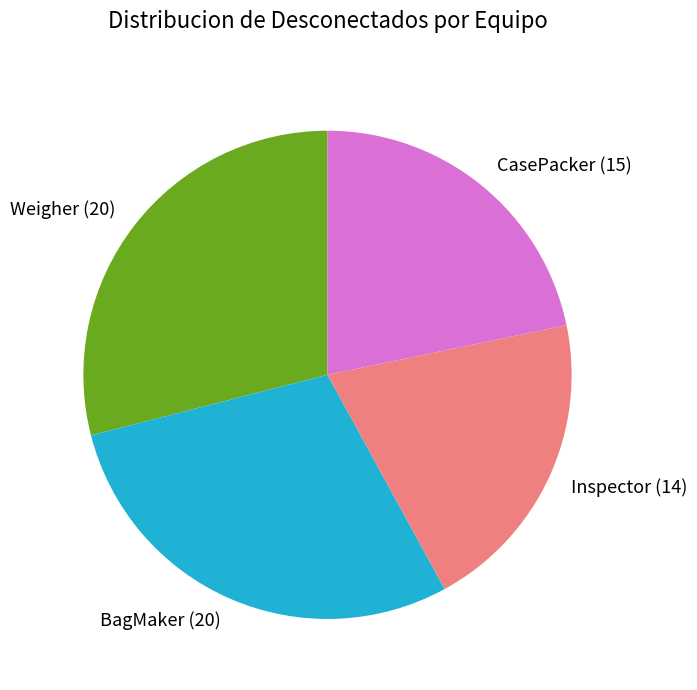

Which category has the smallest portion of the pie?

Inspector